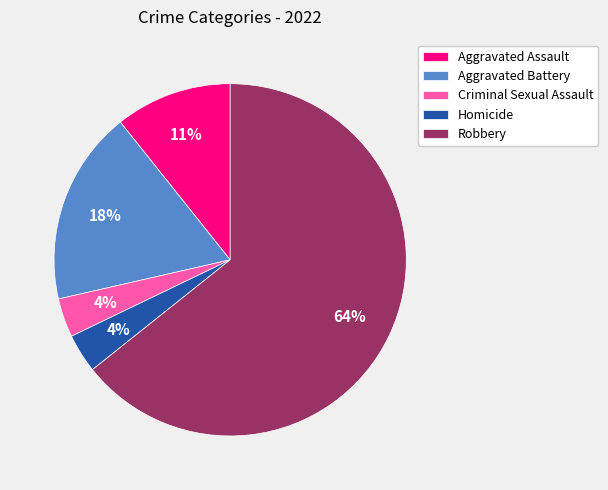

Which slice represents more than half of the pie?

Robbery